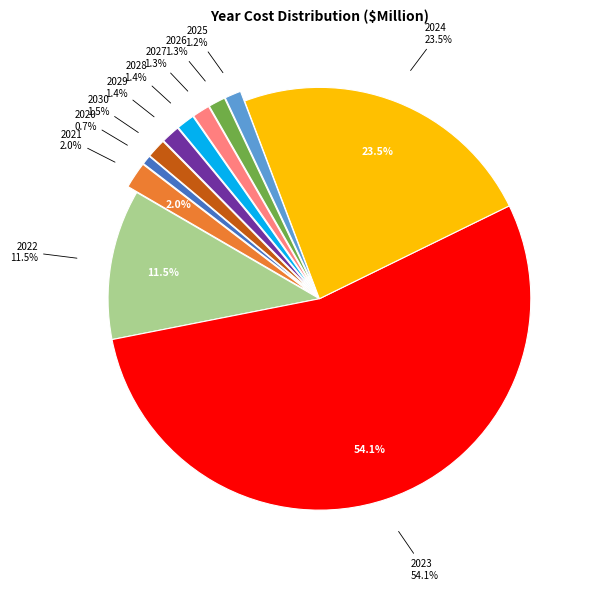

To the nearest percent, what is the difference between the largest and smallest slice percentages?

53%